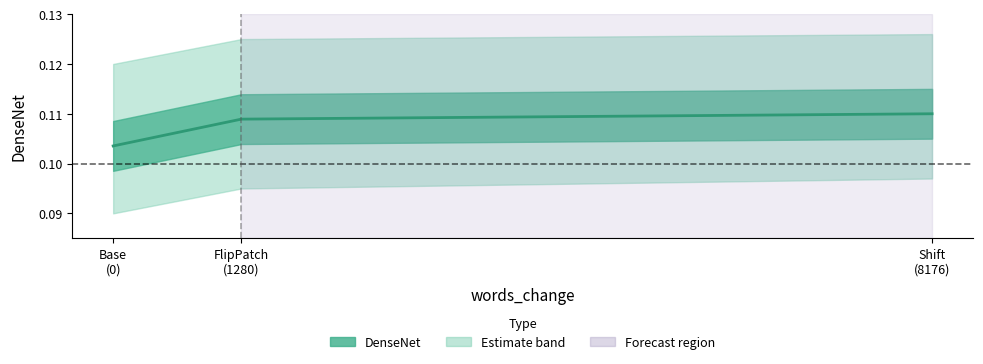

What is the value of the 1st point from the left?

0.1